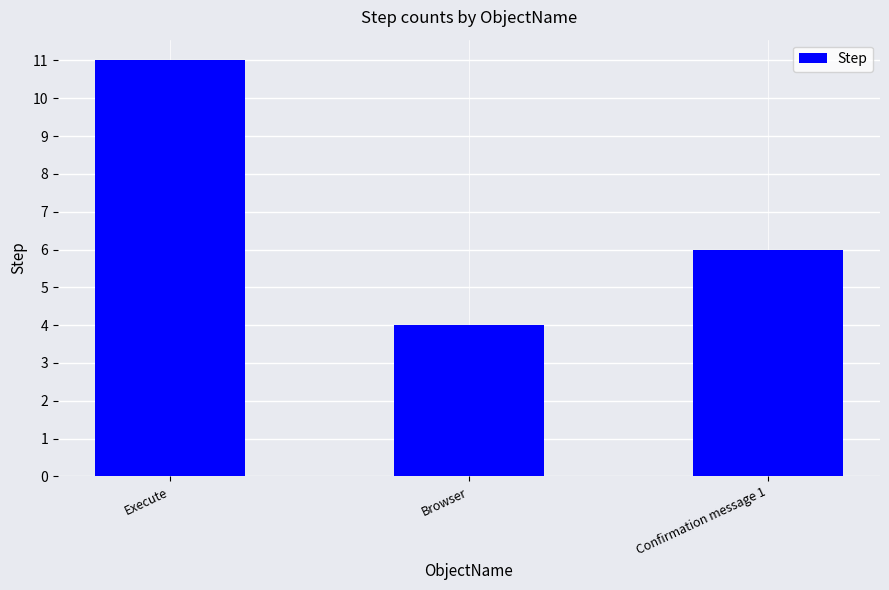

What is the sum of the values at Execute and Browser?

15